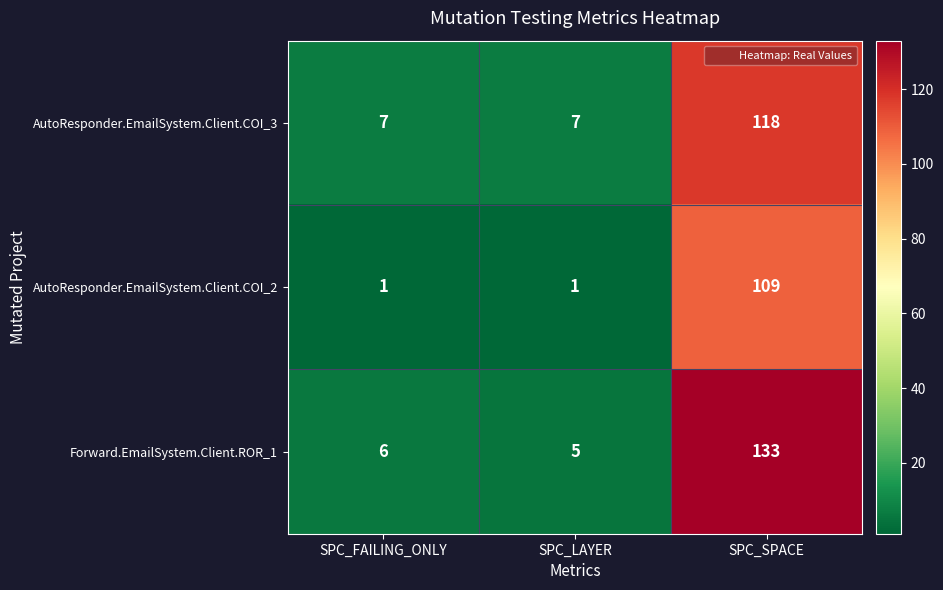

Which series has the largest total across all categories?

Forward.EmailSystem.Client.ROR_1